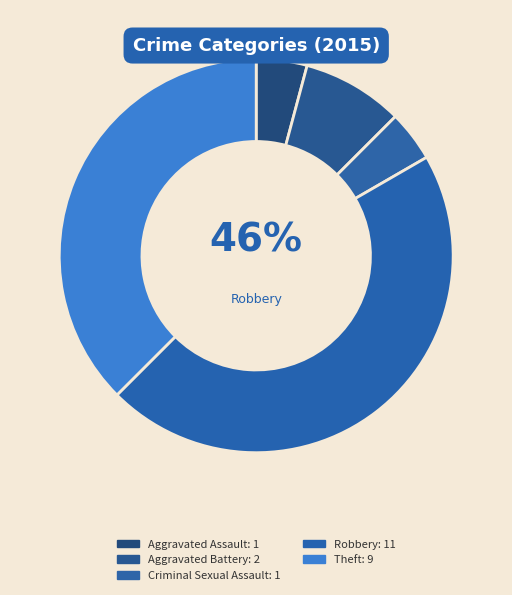

Is the sum of Theft and Aggravated Assault greater than half?

No